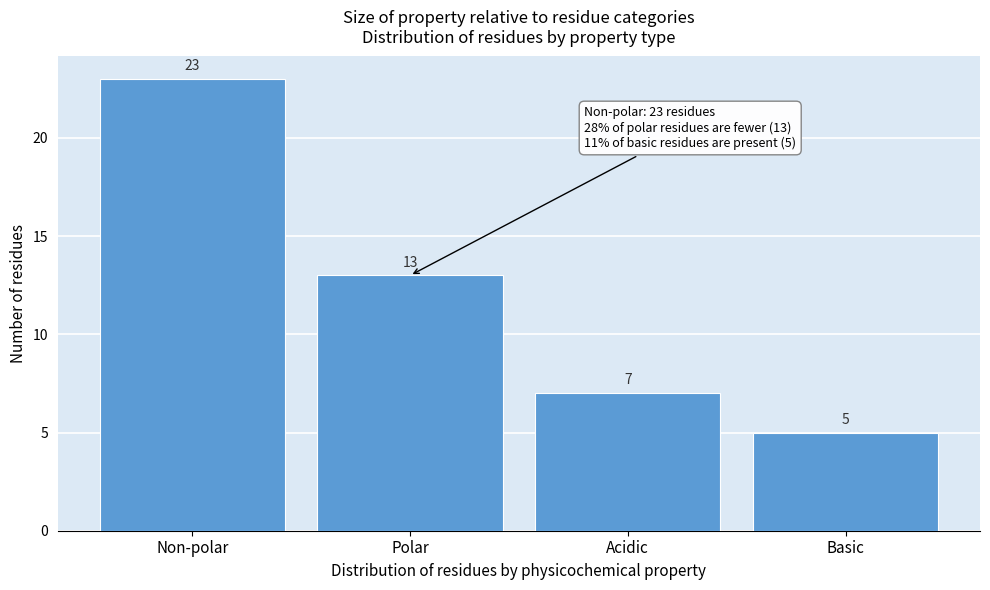

Reading left to right, list all the values displayed in this chart.

23	13	7	5